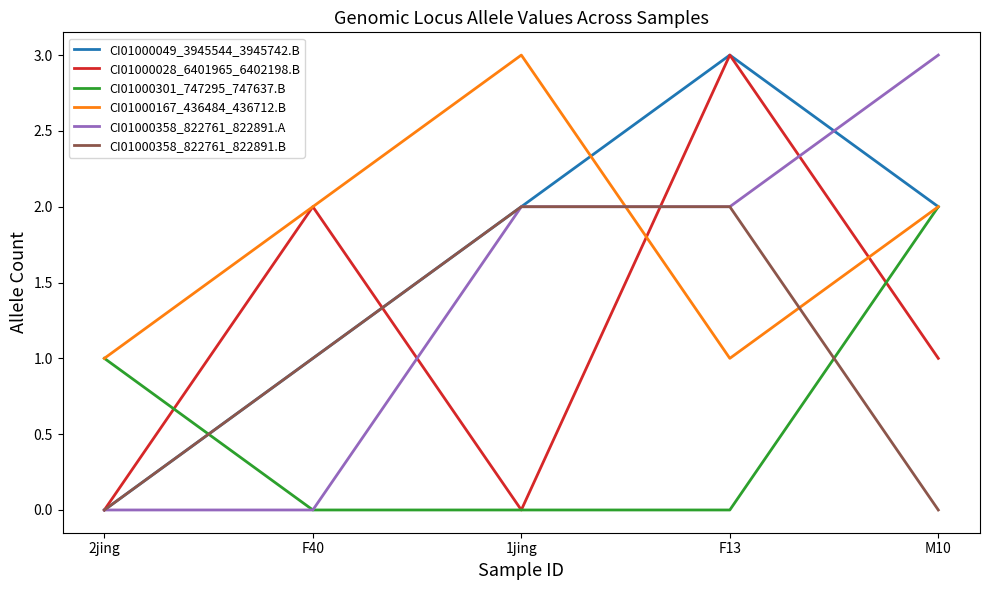

The CI01000358_822761_822891.A series shows 2 at M10. True or false?

False